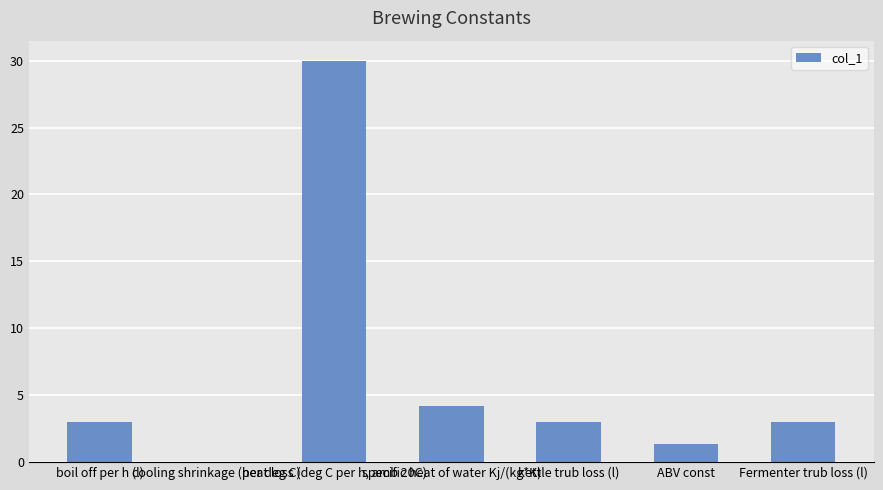

What is the difference between the values at cooling shrinkage (per deg C) and ABV const?

1.3